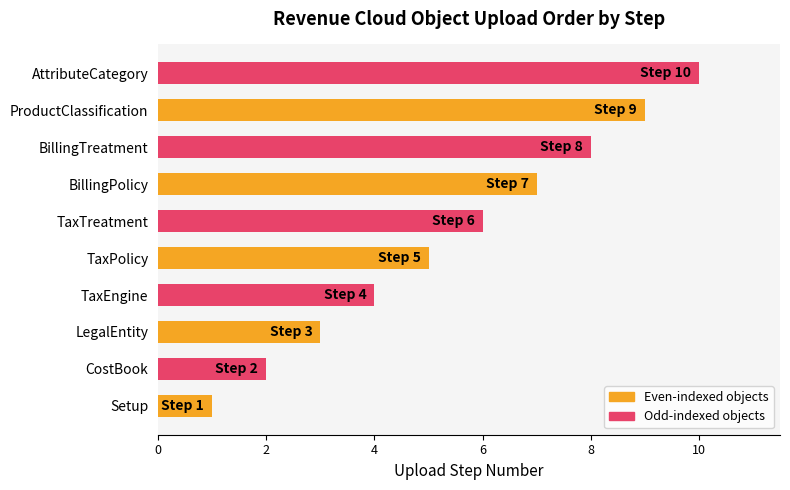

What is the difference between the second highest and minimum values?

8